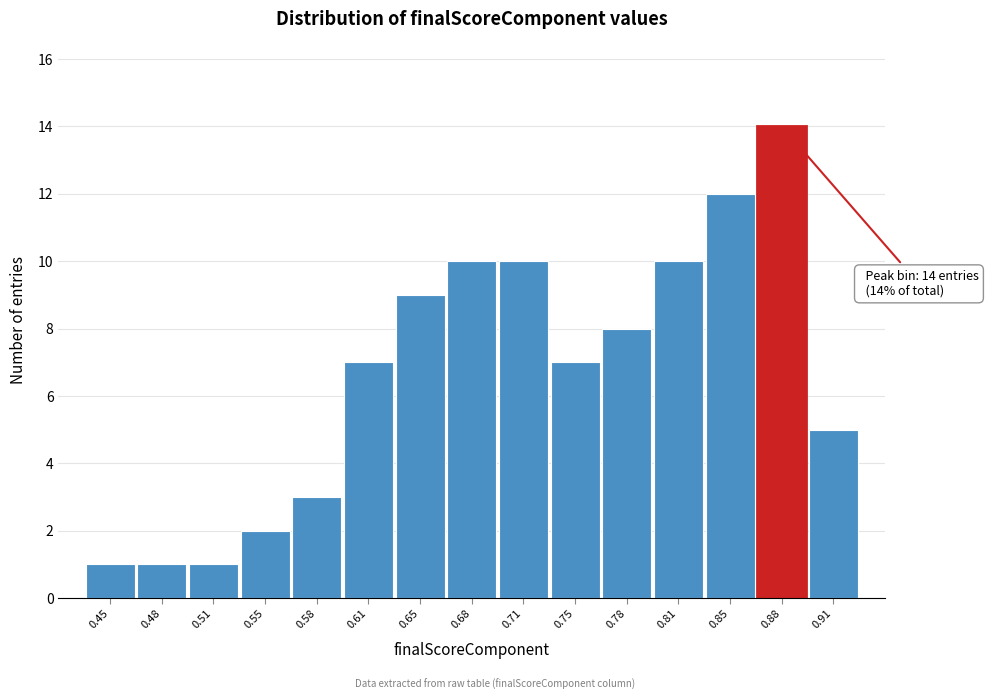

Which range on the x-axis has the tallest bar?

0.865 to 0.895